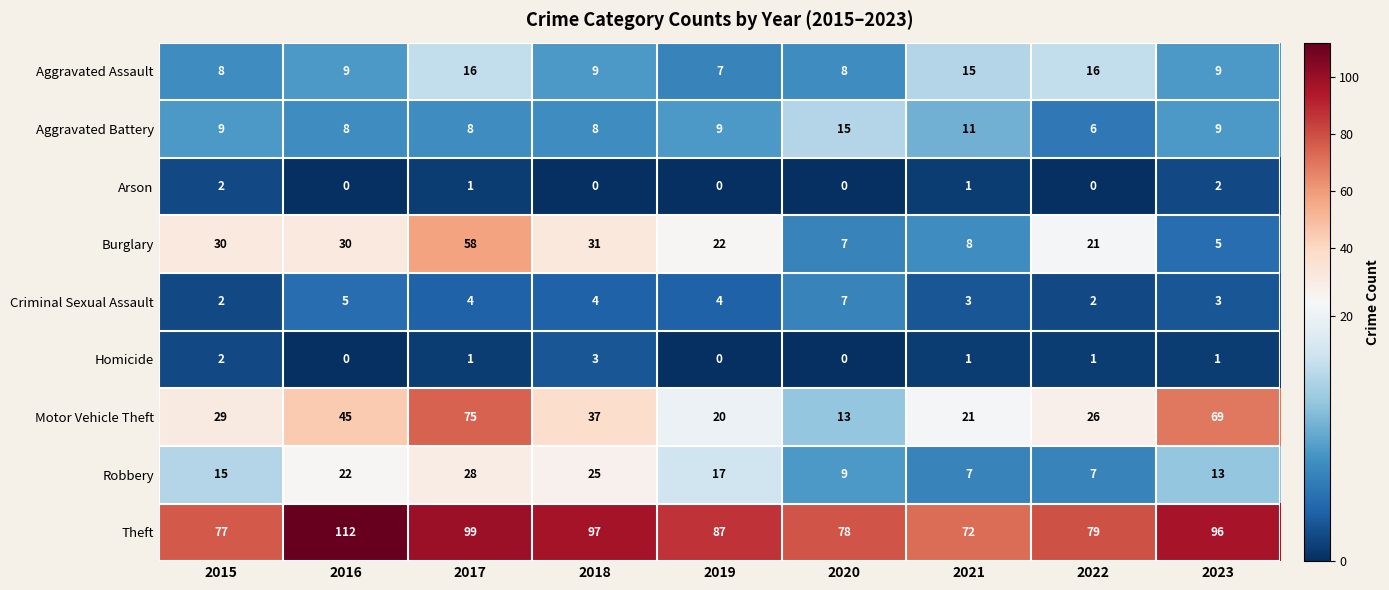

Rank the series by their maximum value, from highest to lowest.

Theft, Motor Vehicle Theft, Burglary, Robbery, Aggravated Assault, Aggravated Battery, Criminal Sexual Assault, Homicide, Arson